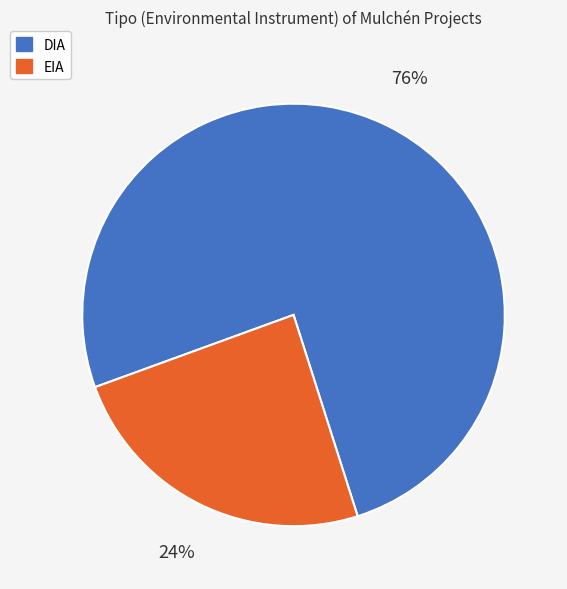

True or false: DIA accounts for 76% of the total.

True